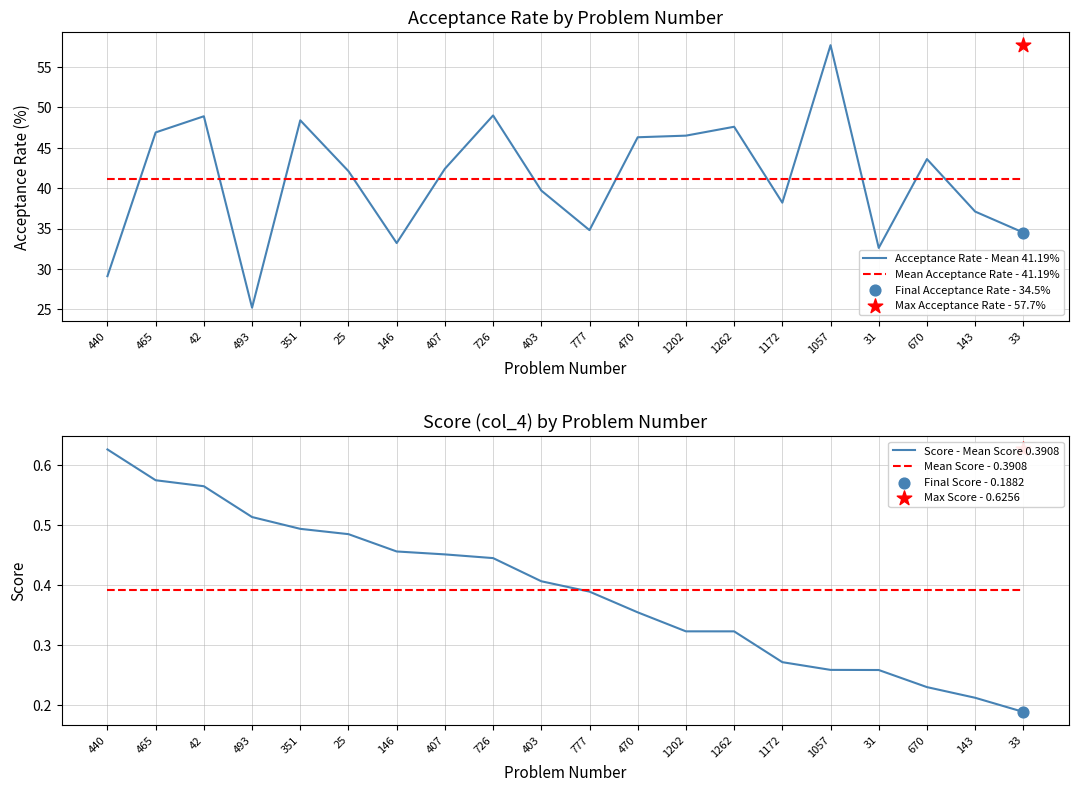

Which series contains the lowest Y value?

Score - Mean Score 0.3908